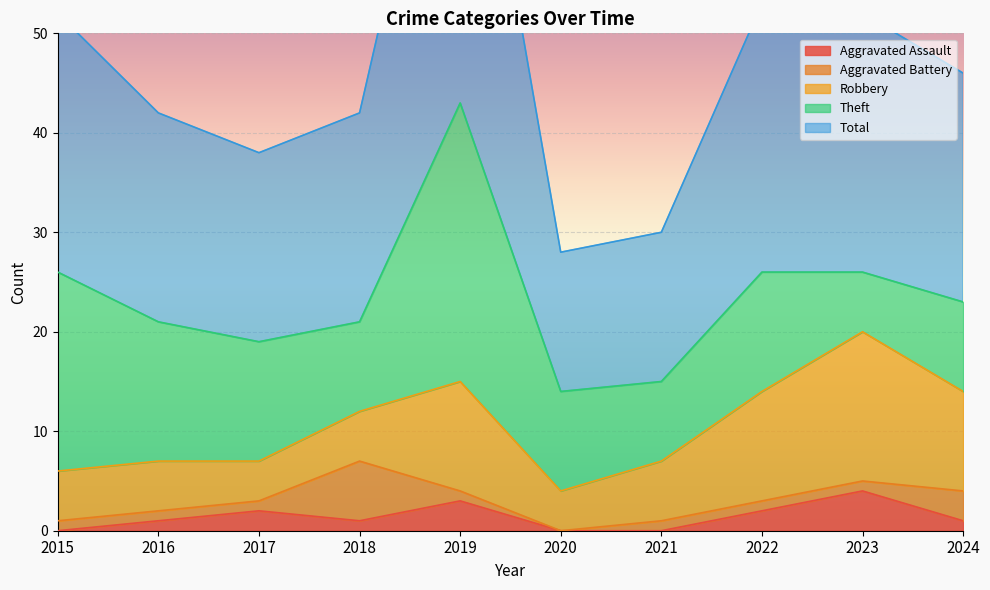

True or false: Theft has a value of 6 at 2023.

True